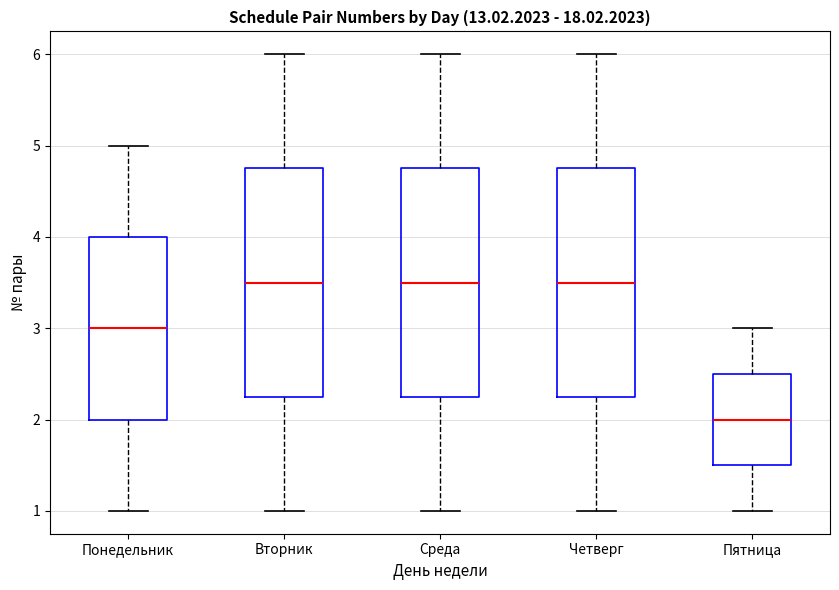

Which box's median line is the lowest?

Пятница